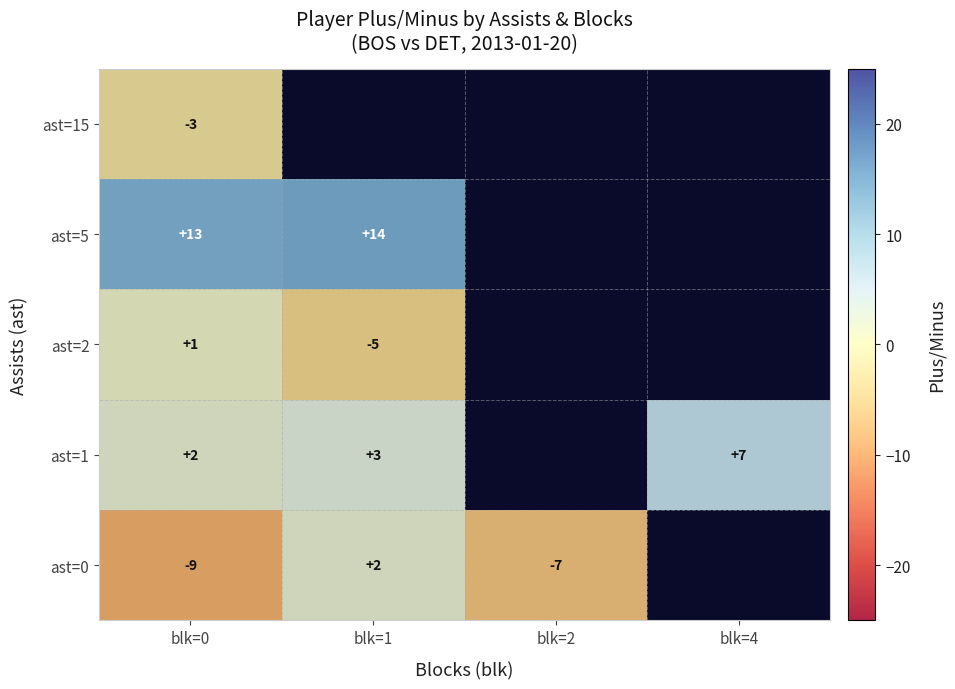

The value of ast=5 at blk=1 is 24.8. True or false?

False